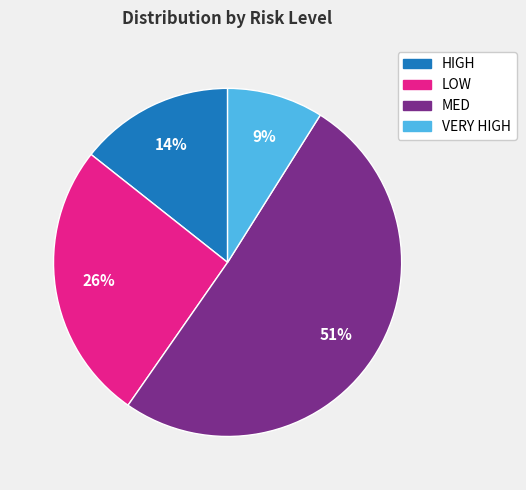

The MED slice represents 40% of the pie. True or false?

False